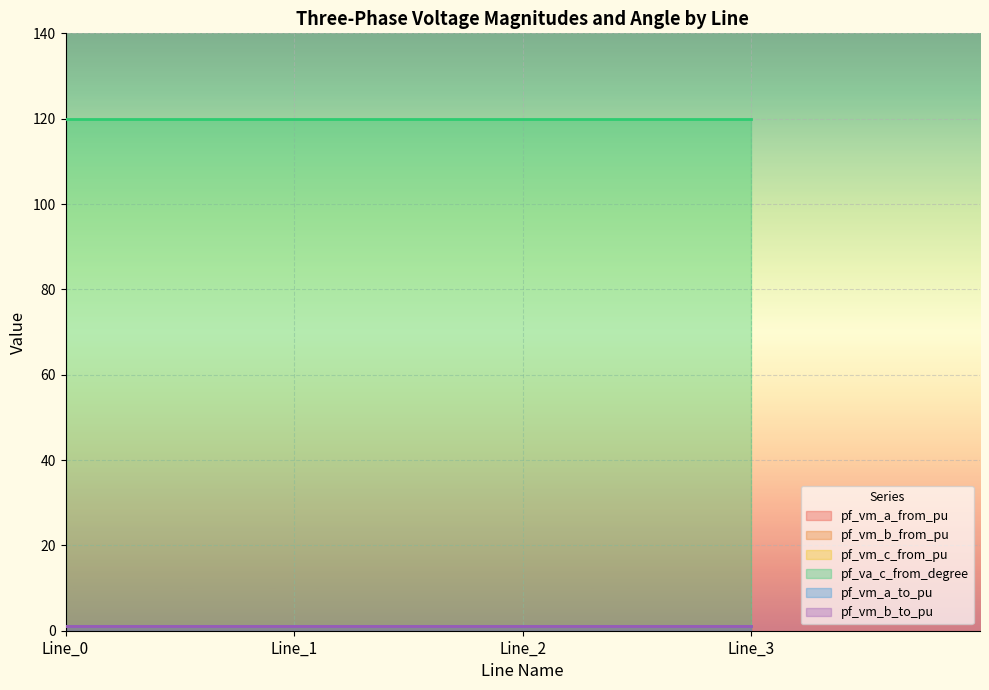

True or false: pf_vm_a_from_pu and pf_va_c_from_degree cross at least once.

False